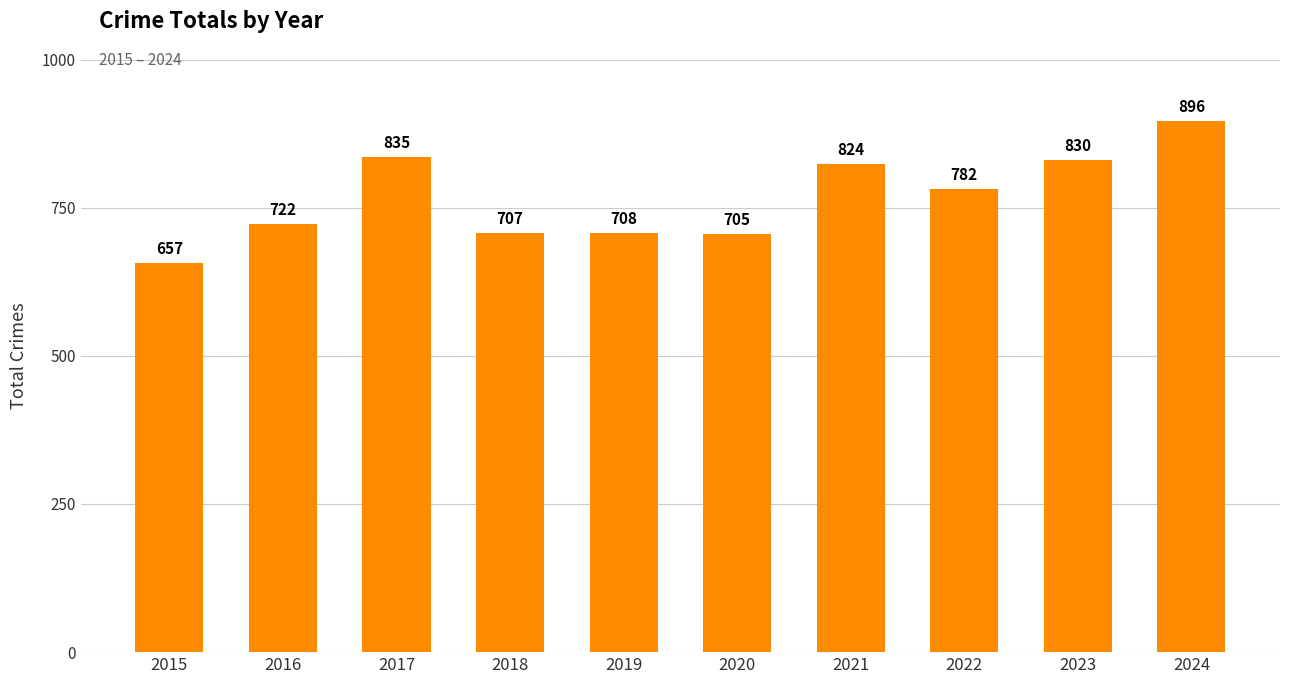

Rank the categories by value from highest to lowest.

2024, 2017, 2023, 2021, 2022, 2016, 2019, 2018, 2020, 2015